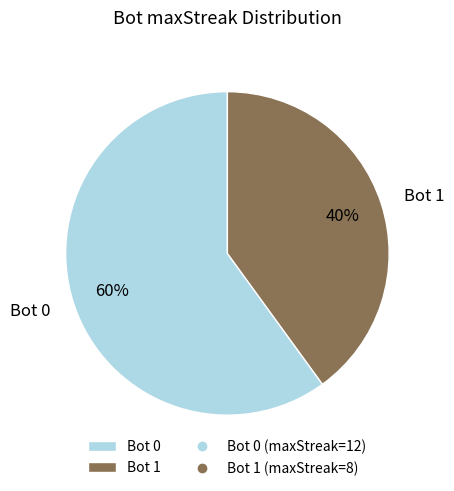

Approximately how many times larger is the value at Bot 1 compared to Bot 0?

0.7